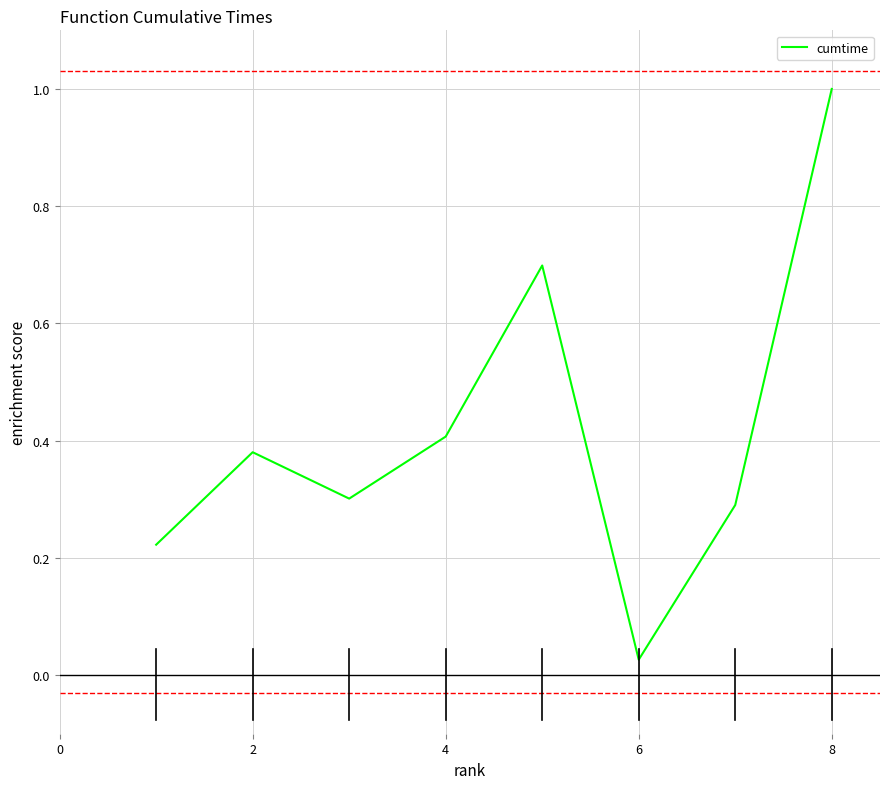

What is the maximum value shown in the chart?

1.0